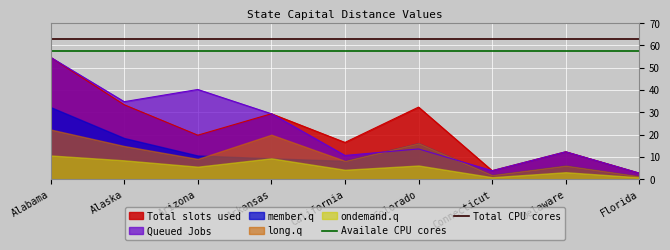

Is the value of Total slots used at Florida greater than the value of Queued Jobs at Alaska?

No